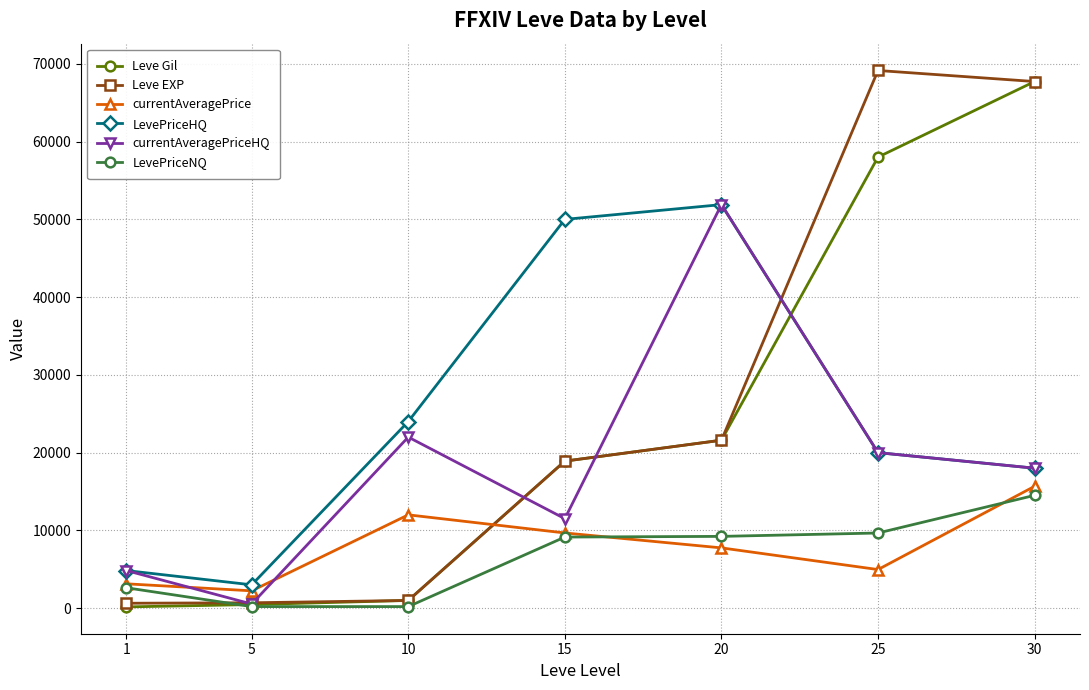

How many interior local valleys does the currentAveragePrice series have?

2